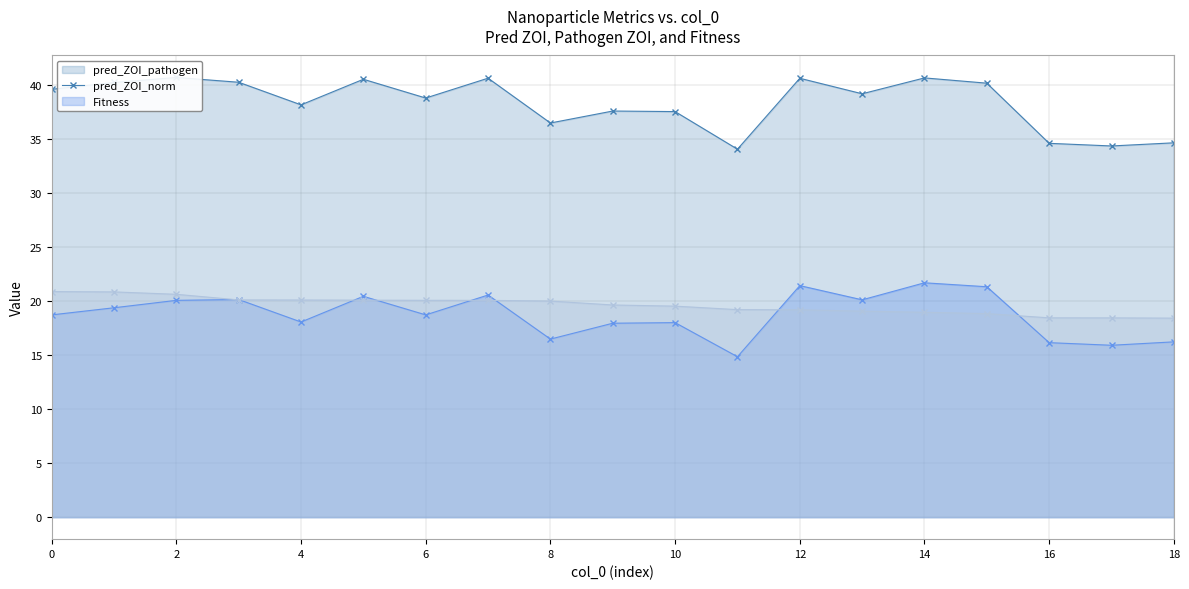

What is the difference between the highest and lowest values at 2?

21.3